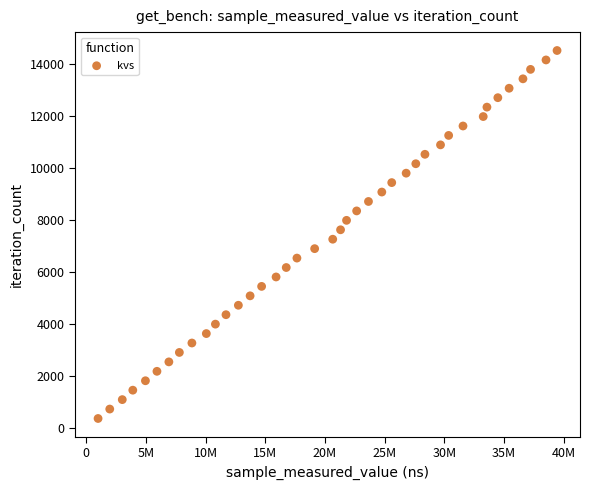

What is the range of X values (max minus min)?

38437975